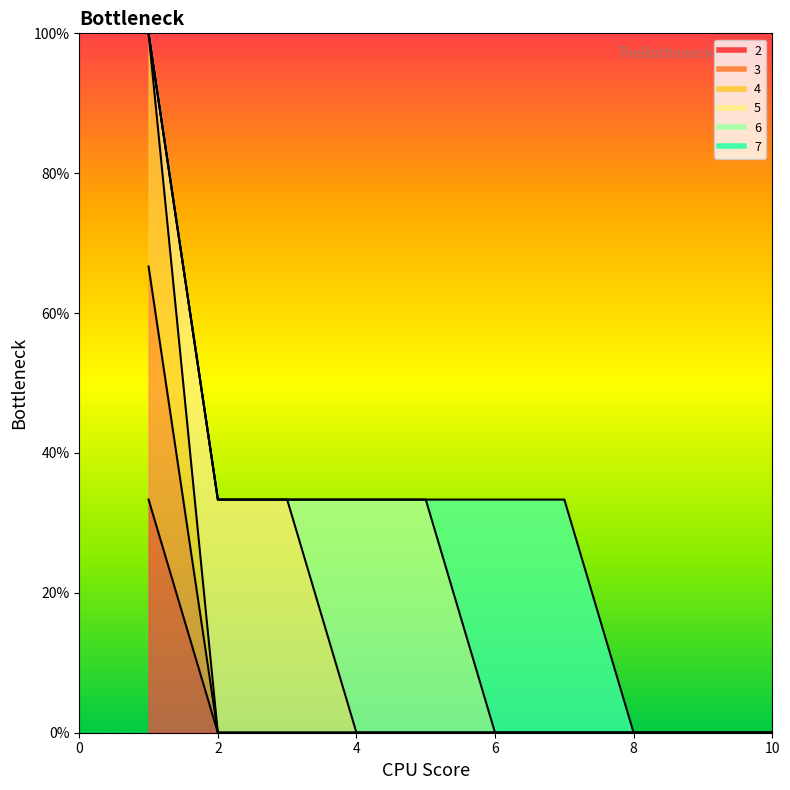

True or false: 3 has a value of -0.4 at 4.

False